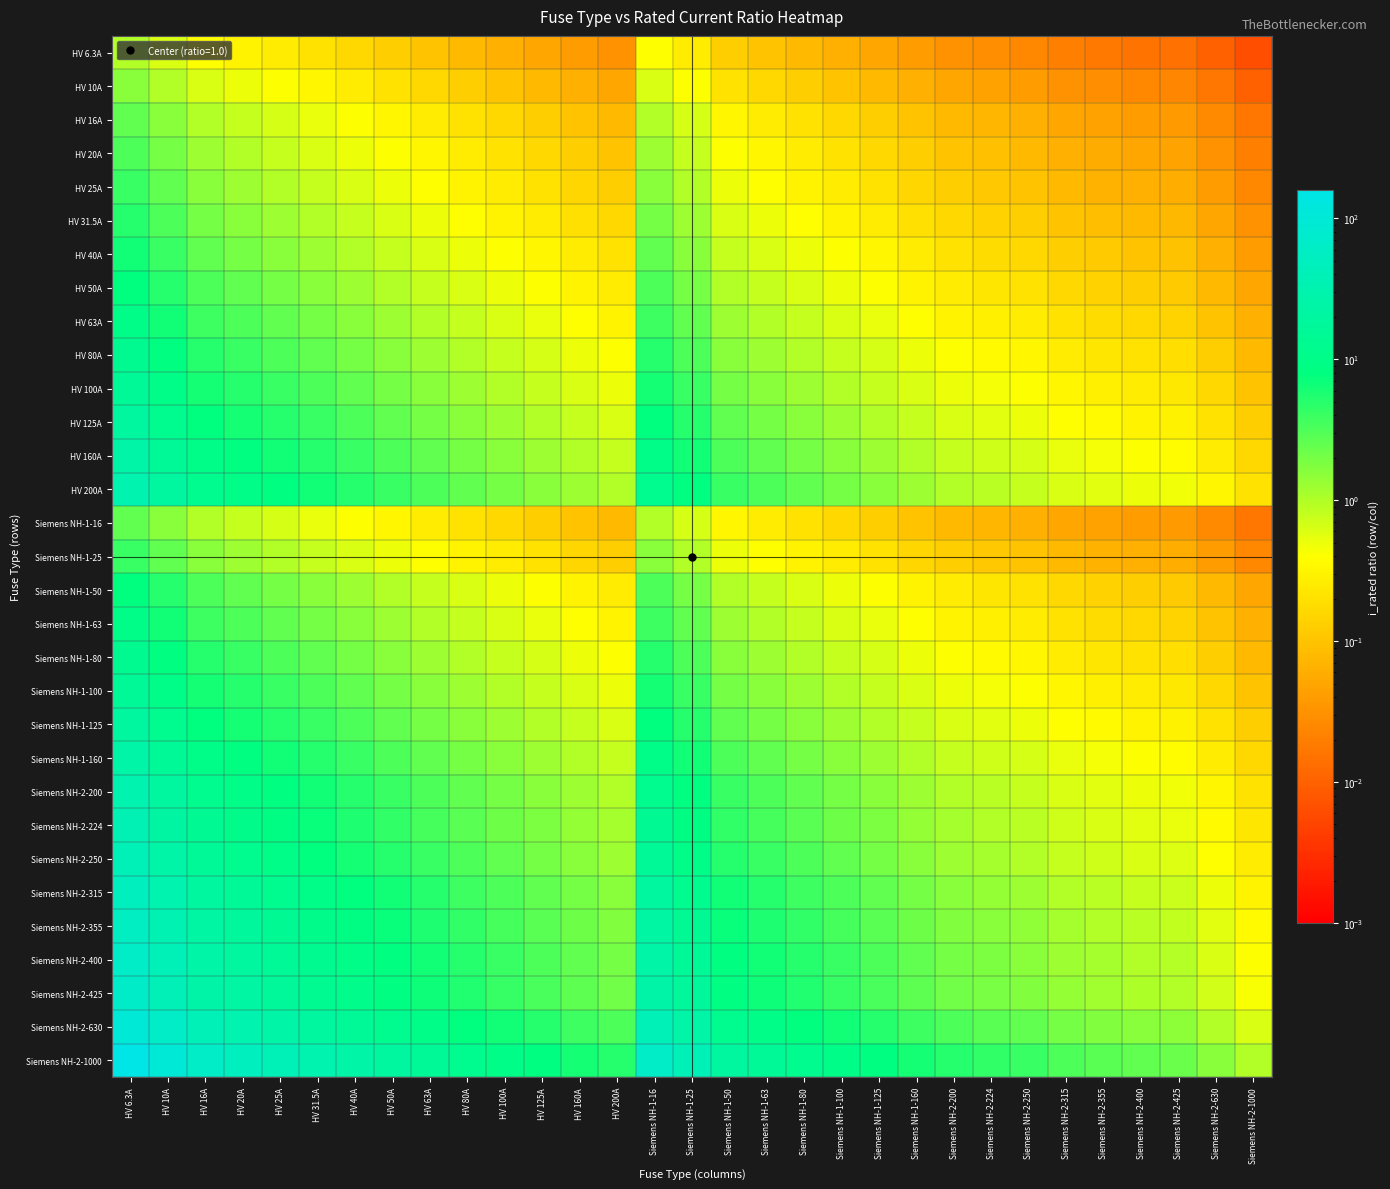

Reading left to right, transcribe all the data shown in this chart.

HV 6.3A: HV 6.3A=1.0	HV 10A=0.6	HV 16A=0.4	HV 20A=0.3	HV 25A=0.3	HV 31.5A=0.2	HV 40A=0.2	HV 50A=0.1	HV 63A=0.1	HV 80A=0.1	HV 100A=0.1	HV 125A=0.1	HV 160A=0.0	HV 200A=0.0	Siemens NH-1-16=0.4	Siemens NH-1-25=0.3	Siemens NH-1-50=0.1	Siemens NH-1-63=0.1	Siemens NH-1-80=0.1	Siemens NH-1-100=0.1	Siemens NH-1-125=0.1	Siemens NH-1-160=0.0	Siemens NH-2-200=0.0	Siemens NH-2-224=0.0	Siemens NH-2-250=0.0	Siemens NH-2-315=0.0	Siemens NH-2-355=0.0	Siemens NH-2-400=0.0	Siemens NH-2-425=0.0	Siemens NH-2-630=0.0	Siemens NH-2-1000=0.0
HV 10A: HV 6.3A=1.6	HV 10A=1.0	HV 16A=0.6	HV 20A=0.5	HV 25A=0.4	HV 31.5A=0.3	HV 40A=0.2	HV 50A=0.2	HV 63A=0.2	HV 80A=0.1	HV 100A=0.1	HV 125A=0.1	HV 160A=0.1	HV 200A=0.1	Siemens NH-1-16=0.6	Siemens NH-1-25=0.4	Siemens NH-1-50=0.2	Siemens NH-1-63=0.2	Siemens NH-1-80=0.1	Siemens NH-1-100=0.1	Siemens NH-1-125=0.1	Siemens NH-1-160=0.1	Siemens NH-2-200=0.1	Siemens NH-2-224=0.0	Siemens NH-2-250=0.0	Siemens NH-2-315=0.0	Siemens NH-2-355=0.0	Siemens NH-2-400=0.0	Siemens NH-2-425=0.0	Siemens NH-2-630=0.0	Siemens NH-2-1000=0.0
HV 16A: HV 6.3A=2.5	HV 10A=1.6	HV 16A=1.0	HV 20A=0.8	HV 25A=0.6	HV 31.5A=0.5	HV 40A=0.4	HV 50A=0.3	HV 63A=0.3	HV 80A=0.2	HV 100A=0.2	HV 125A=0.1	HV 160A=0.1	HV 200A=0.1	Siemens NH-1-16=1.0	Siemens NH-1-25=0.6	Siemens NH-1-50=0.3	Siemens NH-1-63=0.3	Siemens NH-1-80=0.2	Siemens NH-1-100=0.2	Siemens NH-1-125=0.1	Siemens NH-1-160=0.1	Siemens NH-2-200=0.1	Siemens NH-2-224=0.1	Siemens NH-2-250=0.1	Siemens NH-2-315=0.1	Siemens NH-2-355=0.0	Siemens NH-2-400=0.0	Siemens NH-2-425=0.0	Siemens NH-2-630=0.0	Siemens NH-2-1000=0.0
HV 20A: HV 6.3A=3.2	HV 10A=2.0	HV 16A=1.2	HV 20A=1.0	HV 25A=0.8	HV 31.5A=0.6	HV 40A=0.5	HV 50A=0.4	HV 63A=0.3	HV 80A=0.2	HV 100A=0.2	HV 125A=0.2	HV 160A=0.1	HV 200A=0.1	Siemens NH-1-16=1.2	Siemens NH-1-25=0.8	Siemens NH-1-50=0.4	Siemens NH-1-63=0.3	Siemens NH-1-80=0.2	Siemens NH-1-100=0.2	Siemens NH-1-125=0.2	Siemens NH-1-160=0.1	Siemens NH-2-200=0.1	Siemens NH-2-224=0.1	Siemens NH-2-250=0.1	Siemens NH-2-315=0.1	Siemens NH-2-355=0.1	Siemens NH-2-400=0.1	Siemens NH-2-425=0.0	Siemens NH-2-630=0.0	Siemens NH-2-1000=0.0
HV 25A: HV 6.3A=4.0	HV 10A=2.5	HV 16A=1.6	HV 20A=1.2	HV 25A=1.0	HV 31.5A=0.8	HV 40A=0.6	HV 50A=0.5	HV 63A=0.4	HV 80A=0.3	HV 100A=0.2	HV 125A=0.2	HV 160A=0.2	HV 200A=0.1	Siemens NH-1-16=1.6	Siemens NH-1-25=1.0	Siemens NH-1-50=0.5	Siemens NH-1-63=0.4	Siemens NH-1-80=0.3	Siemens NH-1-100=0.2	Siemens NH-1-125=0.2	Siemens NH-1-160=0.2	Siemens NH-2-200=0.1	Siemens NH-2-224=0.1	Siemens NH-2-250=0.1	Siemens NH-2-315=0.1	Siemens NH-2-355=0.1	Siemens NH-2-400=0.1	Siemens NH-2-425=0.1	Siemens NH-2-630=0.0	Siemens NH-2-1000=0.0
HV 31.5A: HV 6.3A=5.0	HV 10A=3.1	HV 16A=2.0	HV 20A=1.6	HV 25A=1.3	HV 31.5A=1.0	HV 40A=0.8	HV 50A=0.6	HV 63A=0.5	HV 80A=0.4	HV 100A=0.3	HV 125A=0.3	HV 160A=0.2	HV 200A=0.2	Siemens NH-1-16=2.0	Siemens NH-1-25=1.3	Siemens NH-1-50=0.6	Siemens NH-1-63=0.5	Siemens NH-1-80=0.4	Siemens NH-1-100=0.3	Siemens NH-1-125=0.3	Siemens NH-1-160=0.2	Siemens NH-2-200=0.2	Siemens NH-2-224=0.1	Siemens NH-2-250=0.1	Siemens NH-2-315=0.1	Siemens NH-2-355=0.1	Siemens NH-2-400=0.1	Siemens NH-2-425=0.1	Siemens NH-2-630=0.1	Siemens NH-2-1000=0.0
HV 40A: HV 6.3A=6.3	HV 10A=4.0	HV 16A=2.5	HV 20A=2.0	HV 25A=1.6	HV 31.5A=1.3	HV 40A=1.0	HV 50A=0.8	HV 63A=0.6	HV 80A=0.5	HV 100A=0.4	HV 125A=0.3	HV 160A=0.2	HV 200A=0.2	Siemens NH-1-16=2.5	Siemens NH-1-25=1.6	Siemens NH-1-50=0.8	Siemens NH-1-63=0.6	Siemens NH-1-80=0.5	Siemens NH-1-100=0.4	Siemens NH-1-125=0.3	Siemens NH-1-160=0.2	Siemens NH-2-200=0.2	Siemens NH-2-224=0.2	Siemens NH-2-250=0.2	Siemens NH-2-315=0.1	Siemens NH-2-355=0.1	Siemens NH-2-400=0.1	Siemens NH-2-425=0.1	Siemens NH-2-630=0.1	Siemens NH-2-1000=0.0
HV 50A: HV 6.3A=7.9	HV 10A=5.0	HV 16A=3.1	HV 20A=2.5	HV 25A=2.0	HV 31.5A=1.6	HV 40A=1.2	HV 50A=1.0	HV 63A=0.8	HV 80A=0.6	HV 100A=0.5	HV 125A=0.4	HV 160A=0.3	HV 200A=0.2	Siemens NH-1-16=3.1	Siemens NH-1-25=2.0	Siemens NH-1-50=1.0	Siemens NH-1-63=0.8	Siemens NH-1-80=0.6	Siemens NH-1-100=0.5	Siemens NH-1-125=0.4	Siemens NH-1-160=0.3	Siemens NH-2-200=0.2	Siemens NH-2-224=0.2	Siemens NH-2-250=0.2	Siemens NH-2-315=0.2	Siemens NH-2-355=0.1	Siemens NH-2-400=0.1	Siemens NH-2-425=0.1	Siemens NH-2-630=0.1	Siemens NH-2-1000=0.1
HV 63A: HV 6.3A=10.0	HV 10A=6.3	HV 16A=3.9	HV 20A=3.1	HV 25A=2.5	HV 31.5A=2.0	HV 40A=1.6	HV 50A=1.3	HV 63A=1.0	HV 80A=0.8	HV 100A=0.6	HV 125A=0.5	HV 160A=0.4	HV 200A=0.3	Siemens NH-1-16=3.9	Siemens NH-1-25=2.5	Siemens NH-1-50=1.3	Siemens NH-1-63=1.0	Siemens NH-1-80=0.8	Siemens NH-1-100=0.6	Siemens NH-1-125=0.5	Siemens NH-1-160=0.4	Siemens NH-2-200=0.3	Siemens NH-2-224=0.3	Siemens NH-2-250=0.3	Siemens NH-2-315=0.2	Siemens NH-2-355=0.2	Siemens NH-2-400=0.2	Siemens NH-2-425=0.1	Siemens NH-2-630=0.1	Siemens NH-2-1000=0.1
HV 80A: HV 6.3A=12.7	HV 10A=8.0	HV 16A=5.0	HV 20A=4.0	HV 25A=3.2	HV 31.5A=2.5	HV 40A=2.0	HV 50A=1.6	HV 63A=1.3	HV 80A=1.0	HV 100A=0.8	HV 125A=0.6	HV 160A=0.5	HV 200A=0.4	Siemens NH-1-16=5.0	Siemens NH-1-25=3.2	Siemens NH-1-50=1.6	Siemens NH-1-63=1.3	Siemens NH-1-80=1.0	Siemens NH-1-100=0.8	Siemens NH-1-125=0.6	Siemens NH-1-160=0.5	Siemens NH-2-200=0.4	Siemens NH-2-224=0.4	Siemens NH-2-250=0.3	Siemens NH-2-315=0.3	Siemens NH-2-355=0.2	Siemens NH-2-400=0.2	Siemens NH-2-425=0.2	Siemens NH-2-630=0.1	Siemens NH-2-1000=0.1
HV 100A: HV 6.3A=15.9	HV 10A=10.0	HV 16A=6.2	HV 20A=5.0	HV 25A=4.0	HV 31.5A=3.2	HV 40A=2.5	HV 50A=2.0	HV 63A=1.6	HV 80A=1.2	HV 100A=1.0	HV 125A=0.8	HV 160A=0.6	HV 200A=0.5	Siemens NH-1-16=6.2	Siemens NH-1-25=4.0	Siemens NH-1-50=2.0	Siemens NH-1-63=1.6	Siemens NH-1-80=1.2	Siemens NH-1-100=1.0	Siemens NH-1-125=0.8	Siemens NH-1-160=0.6	Siemens NH-2-200=0.5	Siemens NH-2-224=0.4	Siemens NH-2-250=0.4	Siemens NH-2-315=0.3	Siemens NH-2-355=0.3	Siemens NH-2-400=0.2	Siemens NH-2-425=0.2	Siemens NH-2-630=0.2	Siemens NH-2-1000=0.1
HV 125A: HV 6.3A=19.8	HV 10A=12.5	HV 16A=7.8	HV 20A=6.2	HV 25A=5.0	HV 31.5A=4.0	HV 40A=3.1	HV 50A=2.5	HV 63A=2.0	HV 80A=1.6	HV 100A=1.2	HV 125A=1.0	HV 160A=0.8	HV 200A=0.6	Siemens NH-1-16=7.8	Siemens NH-1-25=5.0	Siemens NH-1-50=2.5	Siemens NH-1-63=2.0	Siemens NH-1-80=1.6	Siemens NH-1-100=1.2	Siemens NH-1-125=1.0	Siemens NH-1-160=0.8	Siemens NH-2-200=0.6	Siemens NH-2-224=0.6	Siemens NH-2-250=0.5	Siemens NH-2-315=0.4	Siemens NH-2-355=0.4	Siemens NH-2-400=0.3	Siemens NH-2-425=0.3	Siemens NH-2-630=0.2	Siemens NH-2-1000=0.1
HV 160A: HV 6.3A=25.4	HV 10A=16.0	HV 16A=10.0	HV 20A=8.0	HV 25A=6.4	HV 31.5A=5.1	HV 40A=4.0	HV 50A=3.2	HV 63A=2.5	HV 80A=2.0	HV 100A=1.6	HV 125A=1.3	HV 160A=1.0	HV 200A=0.8	Siemens NH-1-16=10.0	Siemens NH-1-25=6.4	Siemens NH-1-50=3.2	Siemens NH-1-63=2.5	Siemens NH-1-80=2.0	Siemens NH-1-100=1.6	Siemens NH-1-125=1.3	Siemens NH-1-160=1.0	Siemens NH-2-200=0.8	Siemens NH-2-224=0.7	Siemens NH-2-250=0.6	Siemens NH-2-315=0.5	Siemens NH-2-355=0.5	Siemens NH-2-400=0.4	Siemens NH-2-425=0.4	Siemens NH-2-630=0.3	Siemens NH-2-1000=0.2
HV 200A: HV 6.3A=31.7	HV 10A=20.0	HV 16A=12.5	HV 20A=10.0	HV 25A=8.0	HV 31.5A=6.3	HV 40A=5.0	HV 50A=4.0	HV 63A=3.2	HV 80A=2.5	HV 100A=2.0	HV 125A=1.6	HV 160A=1.2	HV 200A=1.0	Siemens NH-1-16=12.5	Siemens NH-1-25=8.0	Siemens NH-1-50=4.0	Siemens NH-1-63=3.2	Siemens NH-1-80=2.5	Siemens NH-1-100=2.0	Siemens NH-1-125=1.6	Siemens NH-1-160=1.2	Siemens NH-2-200=1.0	Siemens NH-2-224=0.9	Siemens NH-2-250=0.8	Siemens NH-2-315=0.6	Siemens NH-2-355=0.6	Siemens NH-2-400=0.5	Siemens NH-2-425=0.5	Siemens NH-2-630=0.3	Siemens NH-2-1000=0.2
Siemens NH-1-16: HV 6.3A=2.5	HV 10A=1.6	HV 16A=1.0	HV 20A=0.8	HV 25A=0.6	HV 31.5A=0.5	HV 40A=0.4	HV 50A=0.3	HV 63A=0.3	HV 80A=0.2	HV 100A=0.2	HV 125A=0.1	HV 160A=0.1	HV 200A=0.1	Siemens NH-1-16=1.0	Siemens NH-1-25=0.6	Siemens NH-1-50=0.3	Siemens NH-1-63=0.3	Siemens NH-1-80=0.2	Siemens NH-1-100=0.2	Siemens NH-1-125=0.1	Siemens NH-1-160=0.1	Siemens NH-2-200=0.1	Siemens NH-2-224=0.1	Siemens NH-2-250=0.1	Siemens NH-2-315=0.1	Siemens NH-2-355=0.0	Siemens NH-2-400=0.0	Siemens NH-2-425=0.0	Siemens NH-2-630=0.0	Siemens NH-2-1000=0.0
Siemens NH-1-25: HV 6.3A=4.0	HV 10A=2.5	HV 16A=1.6	HV 20A=1.2	HV 25A=1.0	HV 31.5A=0.8	HV 40A=0.6	HV 50A=0.5	HV 63A=0.4	HV 80A=0.3	HV 100A=0.2	HV 125A=0.2	HV 160A=0.2	HV 200A=0.1	Siemens NH-1-16=1.6	Siemens NH-1-25=1.0	Siemens NH-1-50=0.5	Siemens NH-1-63=0.4	Siemens NH-1-80=0.3	Siemens NH-1-100=0.2	Siemens NH-1-125=0.2	Siemens NH-1-160=0.2	Siemens NH-2-200=0.1	Siemens NH-2-224=0.1	Siemens NH-2-250=0.1	Siemens NH-2-315=0.1	Siemens NH-2-355=0.1	Siemens NH-2-400=0.1	Siemens NH-2-425=0.1	Siemens NH-2-630=0.0	Siemens NH-2-1000=0.0
Siemens NH-1-50: HV 6.3A=7.9	HV 10A=5.0	HV 16A=3.1	HV 20A=2.5	HV 25A=2.0	HV 31.5A=1.6	HV 40A=1.2	HV 50A=1.0	HV 63A=0.8	HV 80A=0.6	HV 100A=0.5	HV 125A=0.4	HV 160A=0.3	HV 200A=0.2	Siemens NH-1-16=3.1	Siemens NH-1-25=2.0	Siemens NH-1-50=1.0	Siemens NH-1-63=0.8	Siemens NH-1-80=0.6	Siemens NH-1-100=0.5	Siemens NH-1-125=0.4	Siemens NH-1-160=0.3	Siemens NH-2-200=0.2	Siemens NH-2-224=0.2	Siemens NH-2-250=0.2	Siemens NH-2-315=0.2	Siemens NH-2-355=0.1	Siemens NH-2-400=0.1	Siemens NH-2-425=0.1	Siemens NH-2-630=0.1	Siemens NH-2-1000=0.1
Siemens NH-1-63: HV 6.3A=10.0	HV 10A=6.3	HV 16A=3.9	HV 20A=3.1	HV 25A=2.5	HV 31.5A=2.0	HV 40A=1.6	HV 50A=1.3	HV 63A=1.0	HV 80A=0.8	HV 100A=0.6	HV 125A=0.5	HV 160A=0.4	HV 200A=0.3	Siemens NH-1-16=3.9	Siemens NH-1-25=2.5	Siemens NH-1-50=1.3	Siemens NH-1-63=1.0	Siemens NH-1-80=0.8	Siemens NH-1-100=0.6	Siemens NH-1-125=0.5	Siemens NH-1-160=0.4	Siemens NH-2-200=0.3	Siemens NH-2-224=0.3	Siemens NH-2-250=0.3	Siemens NH-2-315=0.2	Siemens NH-2-355=0.2	Siemens NH-2-400=0.2	Siemens NH-2-425=0.1	Siemens NH-2-630=0.1	Siemens NH-2-1000=0.1
Siemens NH-1-80: HV 6.3A=12.7	HV 10A=8.0	HV 16A=5.0	HV 20A=4.0	HV 25A=3.2	HV 31.5A=2.5	HV 40A=2.0	HV 50A=1.6	HV 63A=1.3	HV 80A=1.0	HV 100A=0.8	HV 125A=0.6	HV 160A=0.5	HV 200A=0.4	Siemens NH-1-16=5.0	Siemens NH-1-25=3.2	Siemens NH-1-50=1.6	Siemens NH-1-63=1.3	Siemens NH-1-80=1.0	Siemens NH-1-100=0.8	Siemens NH-1-125=0.6	Siemens NH-1-160=0.5	Siemens NH-2-200=0.4	Siemens NH-2-224=0.4	Siemens NH-2-250=0.3	Siemens NH-2-315=0.3	Siemens NH-2-355=0.2	Siemens NH-2-400=0.2	Siemens NH-2-425=0.2	Siemens NH-2-630=0.1	Siemens NH-2-1000=0.1
Siemens NH-1-100: HV 6.3A=15.9	HV 10A=10.0	HV 16A=6.2	HV 20A=5.0	HV 25A=4.0	HV 31.5A=3.2	HV 40A=2.5	HV 50A=2.0	HV 63A=1.6	HV 80A=1.2	HV 100A=1.0	HV 125A=0.8	HV 160A=0.6	HV 200A=0.5	Siemens NH-1-16=6.2	Siemens NH-1-25=4.0	Siemens NH-1-50=2.0	Siemens NH-1-63=1.6	Siemens NH-1-80=1.2	Siemens NH-1-100=1.0	Siemens NH-1-125=0.8	Siemens NH-1-160=0.6	Siemens NH-2-200=0.5	Siemens NH-2-224=0.4	Siemens NH-2-250=0.4	Siemens NH-2-315=0.3	Siemens NH-2-355=0.3	Siemens NH-2-400=0.2	Siemens NH-2-425=0.2	Siemens NH-2-630=0.2	Siemens NH-2-1000=0.1
Siemens NH-1-125: HV 6.3A=19.8	HV 10A=12.5	HV 16A=7.8	HV 20A=6.2	HV 25A=5.0	HV 31.5A=4.0	HV 40A=3.1	HV 50A=2.5	HV 63A=2.0	HV 80A=1.6	HV 100A=1.2	HV 125A=1.0	HV 160A=0.8	HV 200A=0.6	Siemens NH-1-16=7.8	Siemens NH-1-25=5.0	Siemens NH-1-50=2.5	Siemens NH-1-63=2.0	Siemens NH-1-80=1.6	Siemens NH-1-100=1.2	Siemens NH-1-125=1.0	Siemens NH-1-160=0.8	Siemens NH-2-200=0.6	Siemens NH-2-224=0.6	Siemens NH-2-250=0.5	Siemens NH-2-315=0.4	Siemens NH-2-355=0.4	Siemens NH-2-400=0.3	Siemens NH-2-425=0.3	Siemens NH-2-630=0.2	Siemens NH-2-1000=0.1
Siemens NH-1-160: HV 6.3A=25.4	HV 10A=16.0	HV 16A=10.0	HV 20A=8.0	HV 25A=6.4	HV 31.5A=5.1	HV 40A=4.0	HV 50A=3.2	HV 63A=2.5	HV 80A=2.0	HV 100A=1.6	HV 125A=1.3	HV 160A=1.0	HV 200A=0.8	Siemens NH-1-16=10.0	Siemens NH-1-25=6.4	Siemens NH-1-50=3.2	Siemens NH-1-63=2.5	Siemens NH-1-80=2.0	Siemens NH-1-100=1.6	Siemens NH-1-125=1.3	Siemens NH-1-160=1.0	Siemens NH-2-200=0.8	Siemens NH-2-224=0.7	Siemens NH-2-250=0.6	Siemens NH-2-315=0.5	Siemens NH-2-355=0.5	Siemens NH-2-400=0.4	Siemens NH-2-425=0.4	Siemens NH-2-630=0.3	Siemens NH-2-1000=0.2
Siemens NH-2-200: HV 6.3A=31.7	HV 10A=20.0	HV 16A=12.5	HV 20A=10.0	HV 25A=8.0	HV 31.5A=6.3	HV 40A=5.0	HV 50A=4.0	HV 63A=3.2	HV 80A=2.5	HV 100A=2.0	HV 125A=1.6	HV 160A=1.2	HV 200A=1.0	Siemens NH-1-16=12.5	Siemens NH-1-25=8.0	Siemens NH-1-50=4.0	Siemens NH-1-63=3.2	Siemens NH-1-80=2.5	Siemens NH-1-100=2.0	Siemens NH-1-125=1.6	Siemens NH-1-160=1.2	Siemens NH-2-200=1.0	Siemens NH-2-224=0.9	Siemens NH-2-250=0.8	Siemens NH-2-315=0.6	Siemens NH-2-355=0.6	Siemens NH-2-400=0.5	Siemens NH-2-425=0.5	Siemens NH-2-630=0.3	Siemens NH-2-1000=0.2
Siemens NH-2-224: HV 6.3A=35.6	HV 10A=22.4	HV 16A=14.0	HV 20A=11.2	HV 25A=9.0	HV 31.5A=7.1	HV 40A=5.6	HV 50A=4.5	HV 63A=3.6	HV 80A=2.8	HV 100A=2.2	HV 125A=1.8	HV 160A=1.4	HV 200A=1.1	Siemens NH-1-16=14.0	Siemens NH-1-25=9.0	Siemens NH-1-50=4.5	Siemens NH-1-63=3.6	Siemens NH-1-80=2.8	Siemens NH-1-100=2.2	Siemens NH-1-125=1.8	Siemens NH-1-160=1.4	Siemens NH-2-200=1.1	Siemens NH-2-224=1.0	Siemens NH-2-250=0.9	Siemens NH-2-315=0.7	Siemens NH-2-355=0.6	Siemens NH-2-400=0.6	Siemens NH-2-425=0.5	Siemens NH-2-630=0.4	Siemens NH-2-1000=0.2
Siemens NH-2-250: HV 6.3A=39.7	HV 10A=25.0	HV 16A=15.6	HV 20A=12.5	HV 25A=10.0	HV 31.5A=7.9	HV 40A=6.2	HV 50A=5.0	HV 63A=4.0	HV 80A=3.1	HV 100A=2.5	HV 125A=2.0	HV 160A=1.6	HV 200A=1.2	Siemens NH-1-16=15.6	Siemens NH-1-25=10.0	Siemens NH-1-50=5.0	Siemens NH-1-63=4.0	Siemens NH-1-80=3.1	Siemens NH-1-100=2.5	Siemens NH-1-125=2.0	Siemens NH-1-160=1.6	Siemens NH-2-200=1.2	Siemens NH-2-224=1.1	Siemens NH-2-250=1.0	Siemens NH-2-315=0.8	Siemens NH-2-355=0.7	Siemens NH-2-400=0.6	Siemens NH-2-425=0.6	Siemens NH-2-630=0.4	Siemens NH-2-1000=0.2
Siemens NH-2-315: HV 6.3A=50.0	HV 10A=31.5	HV 16A=19.7	HV 20A=15.8	HV 25A=12.6	HV 31.5A=10.0	HV 40A=7.9	HV 50A=6.3	HV 63A=5.0	HV 80A=3.9	HV 100A=3.1	HV 125A=2.5	HV 160A=2.0	HV 200A=1.6	Siemens NH-1-16=19.7	Siemens NH-1-25=12.6	Siemens NH-1-50=6.3	Siemens NH-1-63=5.0	Siemens NH-1-80=3.9	Siemens NH-1-100=3.1	Siemens NH-1-125=2.5	Siemens NH-1-160=2.0	Siemens NH-2-200=1.6	Siemens NH-2-224=1.4	Siemens NH-2-250=1.3	Siemens NH-2-315=1.0	Siemens NH-2-355=0.9	Siemens NH-2-400=0.8	Siemens NH-2-425=0.7	Siemens NH-2-630=0.5	Siemens NH-2-1000=0.3
Siemens NH-2-355: HV 6.3A=56.3	HV 10A=35.5	HV 16A=22.2	HV 20A=17.8	HV 25A=14.2	HV 31.5A=11.3	HV 40A=8.9	HV 50A=7.1	HV 63A=5.6	HV 80A=4.4	HV 100A=3.5	HV 125A=2.8	HV 160A=2.2	HV 200A=1.8	Siemens NH-1-16=22.2	Siemens NH-1-25=14.2	Siemens NH-1-50=7.1	Siemens NH-1-63=5.6	Siemens NH-1-80=4.4	Siemens NH-1-100=3.5	Siemens NH-1-125=2.8	Siemens NH-1-160=2.2	Siemens NH-2-200=1.8	Siemens NH-2-224=1.6	Siemens NH-2-250=1.4	Siemens NH-2-315=1.1	Siemens NH-2-355=1.0	Siemens NH-2-400=0.9	Siemens NH-2-425=0.8	Siemens NH-2-630=0.6	Siemens NH-2-1000=0.4
Siemens NH-2-400: HV 6.3A=63.5	HV 10A=40.0	HV 16A=25.0	HV 20A=20.0	HV 25A=16.0	HV 31.5A=12.7	HV 40A=10.0	HV 50A=8.0	HV 63A=6.3	HV 80A=5.0	HV 100A=4.0	HV 125A=3.2	HV 160A=2.5	HV 200A=2.0	Siemens NH-1-16=25.0	Siemens NH-1-25=16.0	Siemens NH-1-50=8.0	Siemens NH-1-63=6.3	Siemens NH-1-80=5.0	Siemens NH-1-100=4.0	Siemens NH-1-125=3.2	Siemens NH-1-160=2.5	Siemens NH-2-200=2.0	Siemens NH-2-224=1.8	Siemens NH-2-250=1.6	Siemens NH-2-315=1.3	Siemens NH-2-355=1.1	Siemens NH-2-400=1.0	Siemens NH-2-425=0.9	Siemens NH-2-630=0.6	Siemens NH-2-1000=0.4
Siemens NH-2-425: HV 6.3A=67.5	HV 10A=42.5	HV 16A=26.6	HV 20A=21.2	HV 25A=17.0	HV 31.5A=13.5	HV 40A=10.6	HV 50A=8.5	HV 63A=6.7	HV 80A=5.3	HV 100A=4.2	HV 125A=3.4	HV 160A=2.7	HV 200A=2.1	Siemens NH-1-16=26.6	Siemens NH-1-25=17.0	Siemens NH-1-50=8.5	Siemens NH-1-63=6.7	Siemens NH-1-80=5.3	Siemens NH-1-100=4.2	Siemens NH-1-125=3.4	Siemens NH-1-160=2.7	Siemens NH-2-200=2.1	Siemens NH-2-224=1.9	Siemens NH-2-250=1.7	Siemens NH-2-315=1.3	Siemens NH-2-355=1.2	Siemens NH-2-400=1.1	Siemens NH-2-425=1.0	Siemens NH-2-630=0.7	Siemens NH-2-1000=0.4
Siemens NH-2-630: HV 6.3A=100.0	HV 10A=63.0	HV 16A=39.4	HV 20A=31.5	HV 25A=25.2	HV 31.5A=20.0	HV 40A=15.8	HV 50A=12.6	HV 63A=10.0	HV 80A=7.9	HV 100A=6.3	HV 125A=5.0	HV 160A=3.9	HV 200A=3.1	Siemens NH-1-16=39.4	Siemens NH-1-25=25.2	Siemens NH-1-50=12.6	Siemens NH-1-63=10.0	Siemens NH-1-80=7.9	Siemens NH-1-100=6.3	Siemens NH-1-125=5.0	Siemens NH-1-160=3.9	Siemens NH-2-200=3.1	Siemens NH-2-224=2.8	Siemens NH-2-250=2.5	Siemens NH-2-315=2.0	Siemens NH-2-355=1.8	Siemens NH-2-400=1.6	Siemens NH-2-425=1.5	Siemens NH-2-630=1.0	Siemens NH-2-1000=0.6
Siemens NH-2-1000: HV 6.3A=158.7	HV 10A=100.0	HV 16A=62.5	HV 20A=50.0	HV 25A=40.0	HV 31.5A=31.7	HV 40A=25.0	HV 50A=20.0	HV 63A=15.9	HV 80A=12.5	HV 100A=10.0	HV 125A=8.0	HV 160A=6.2	HV 200A=5.0	Siemens NH-1-16=62.5	Siemens NH-1-25=40.0	Siemens NH-1-50=20.0	Siemens NH-1-63=15.9	Siemens NH-1-80=12.5	Siemens NH-1-100=10.0	Siemens NH-1-125=8.0	Siemens NH-1-160=6.2	Siemens NH-2-200=5.0	Siemens NH-2-224=4.5	Siemens NH-2-250=4.0	Siemens NH-2-315=3.2	Siemens NH-2-355=2.8	Siemens NH-2-400=2.5	Siemens NH-2-425=2.4	Siemens NH-2-630=1.6	Siemens NH-2-1000=1.0